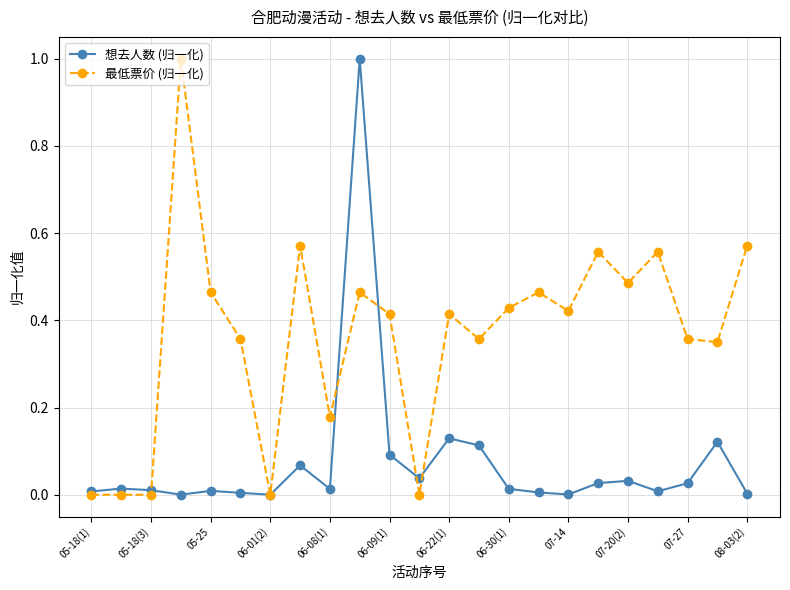

What is the greatest value displayed?

1.0